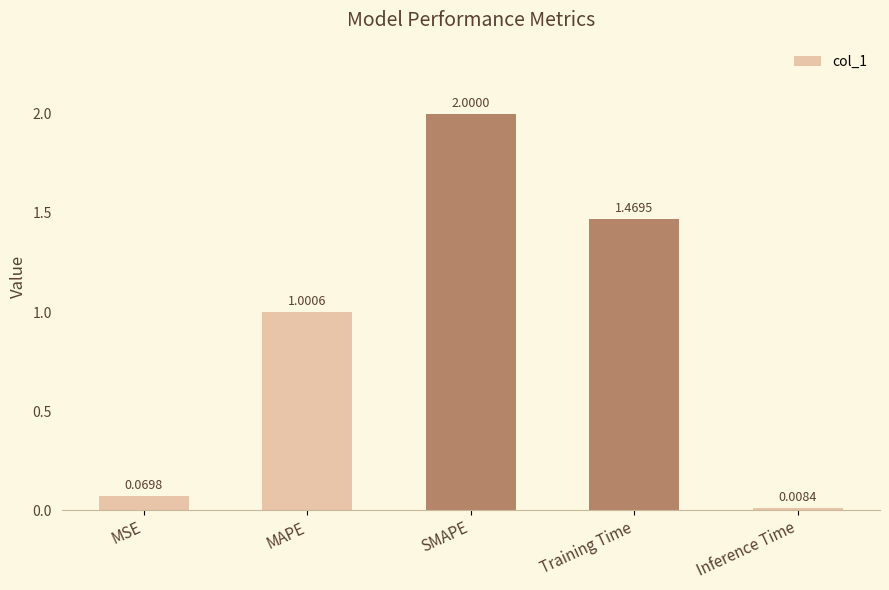

How many data points are above 1?

3